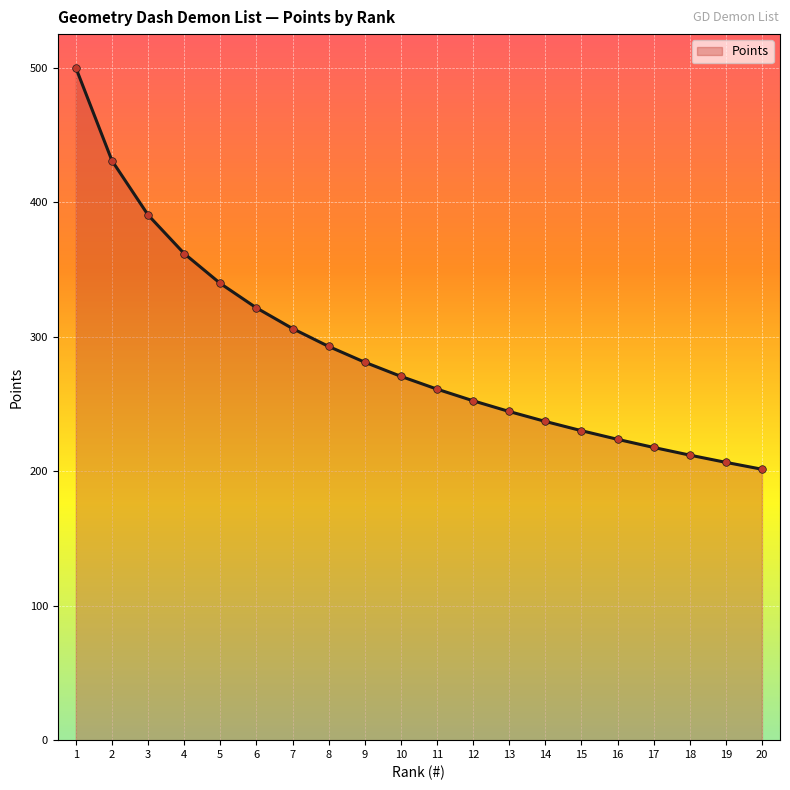

Which has a higher value, 8 or 20?

8